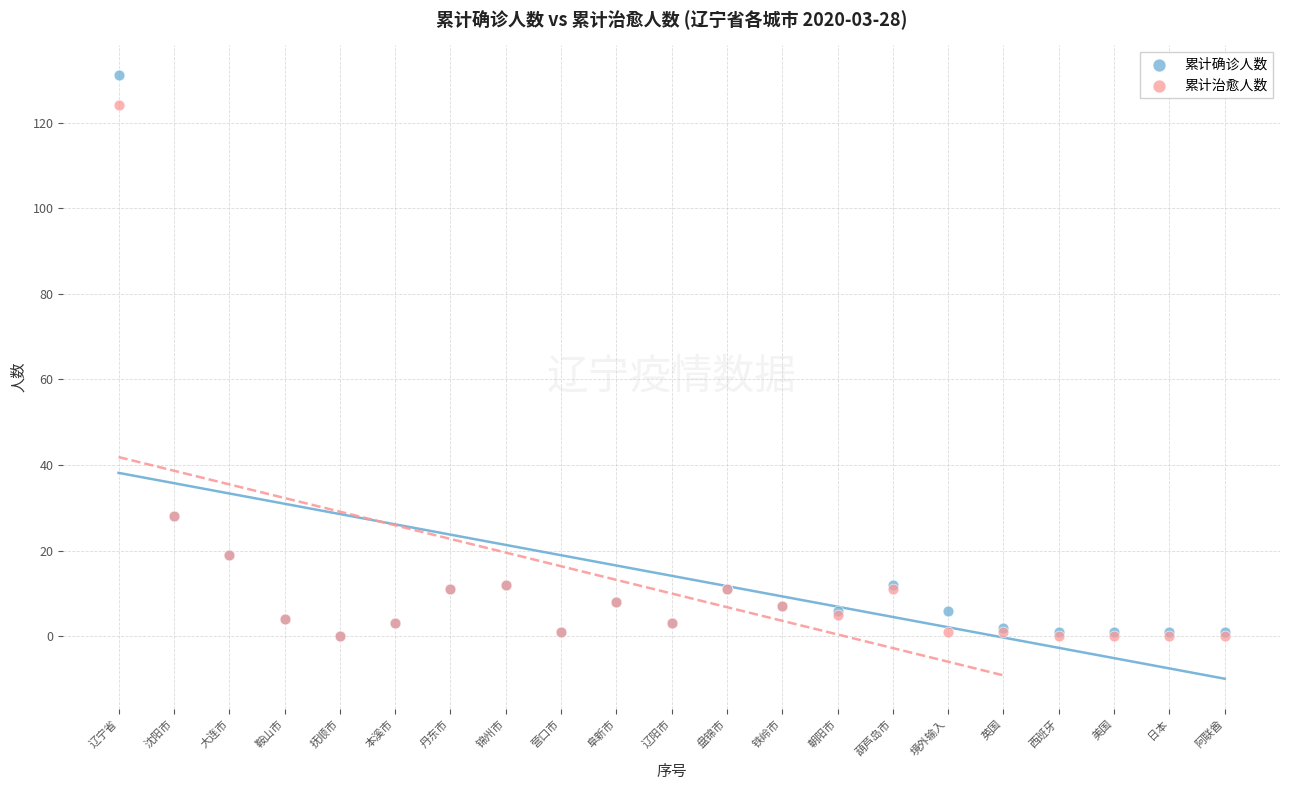

What are all the series names shown in the legend?

累计确诊人数, 累计治愈人数